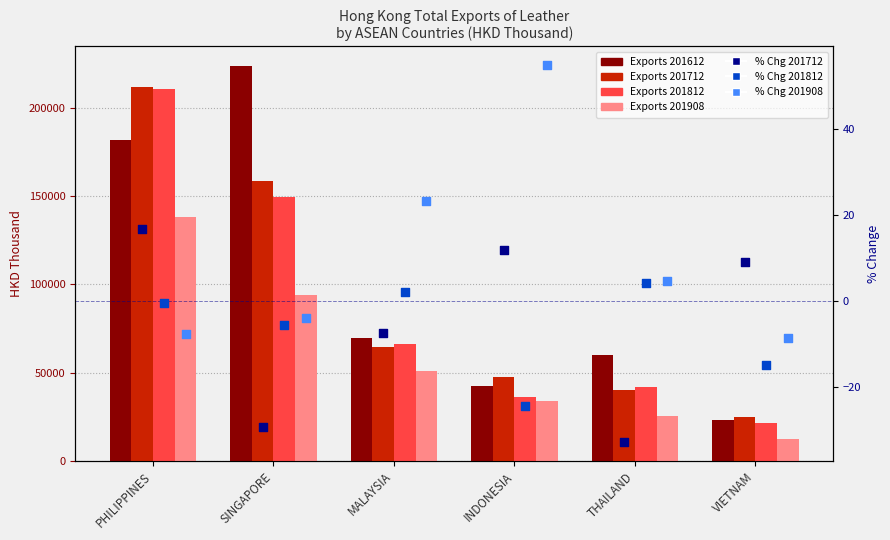

At how many categories does at least one series exceed 49?

1